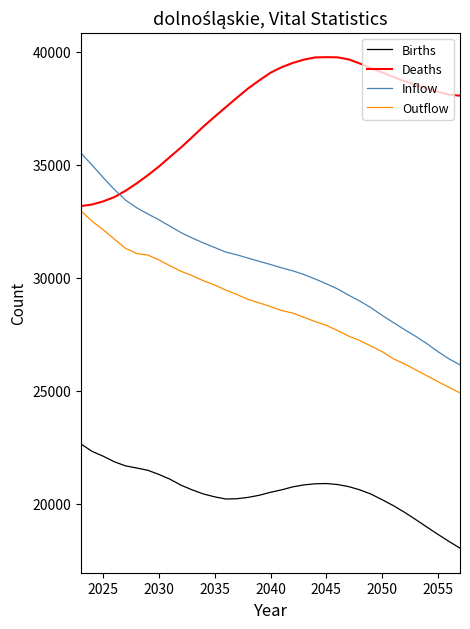

List the series in order of their peak value, highest first.

Deaths, Inflow, Outflow, Births